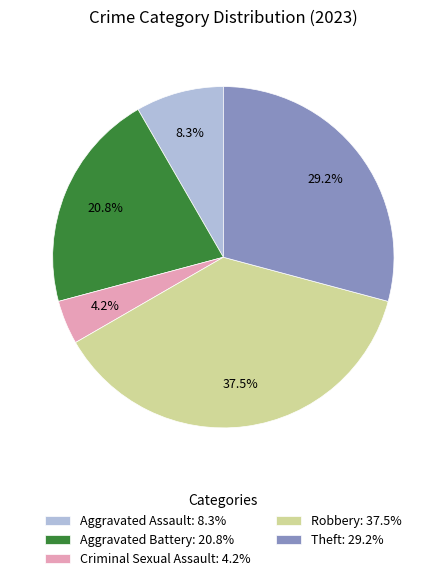

Which slice is the largest?

Robbery